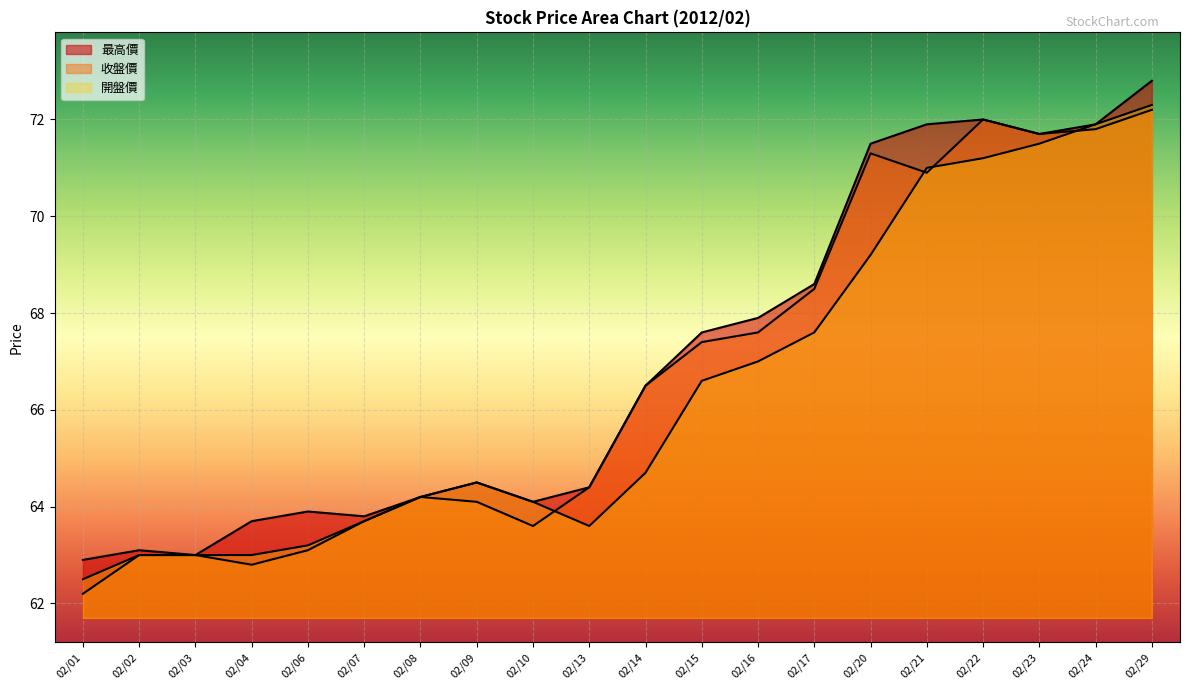

Reading right to left, list all the values displayed in this chart.

最高價: 72.8	71.9	71.7	72.0	71.9	71.5	68.6	67.9	67.6	66.5	64.4	64.1	64.5	64.2	63.8	63.9	63.7	63.0	63.1	62.9
收盤價: 72.2	71.8	71.7	72.0	70.9	71.3	68.5	67.6	67.4	66.5	64.4	63.6	64.1	64.2	63.7	63.1	62.8	63.0	63.0	62.2
開盤價: 72.3	71.9	71.5	71.2	71.0	69.2	67.6	67.0	66.6	64.7	63.6	64.1	64.5	64.2	63.7	63.2	63.0	63.0	63.0	62.5